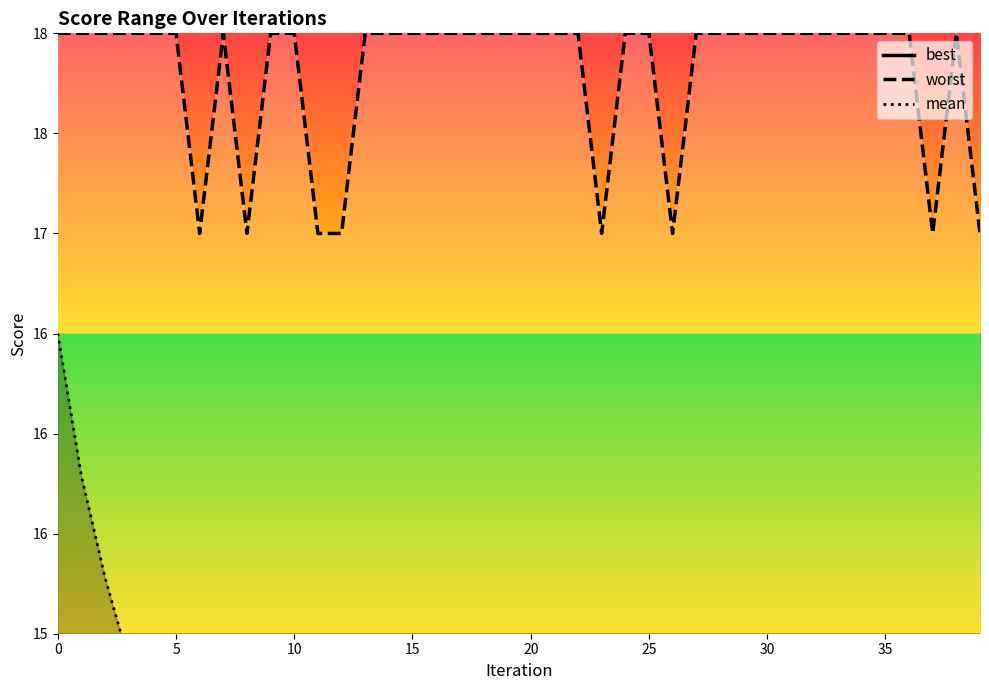

True or false: best has a value of 7.0 at 38.

True